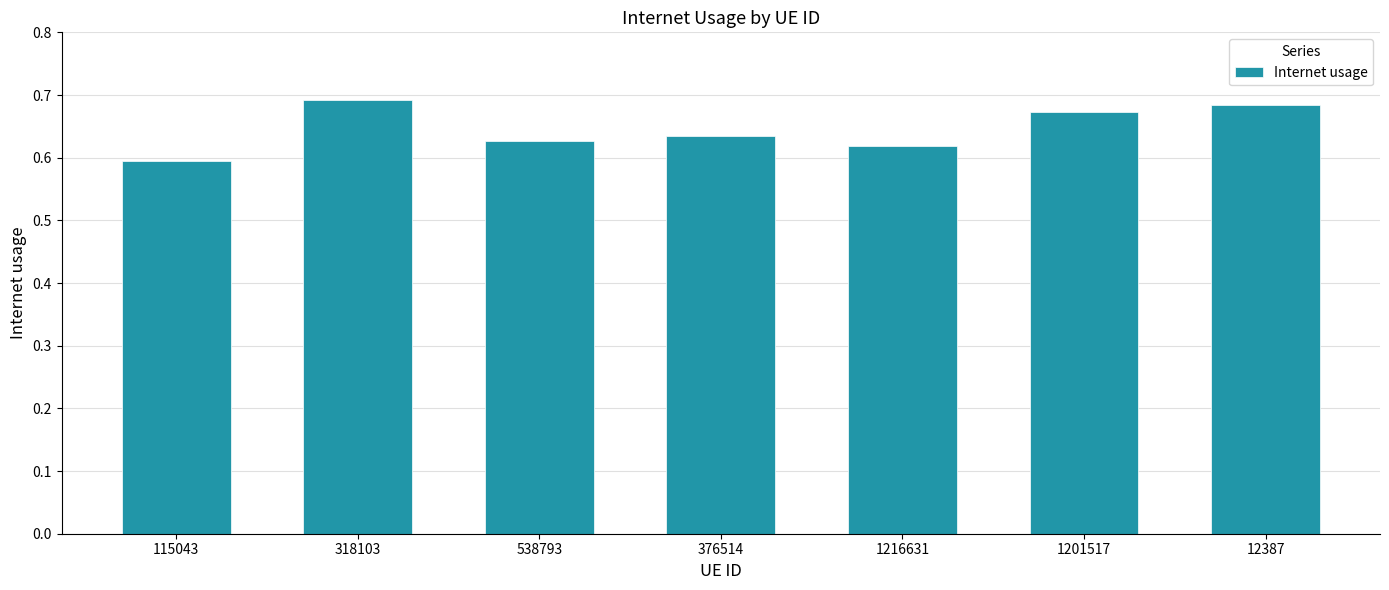

What position from the left is 12387?

7